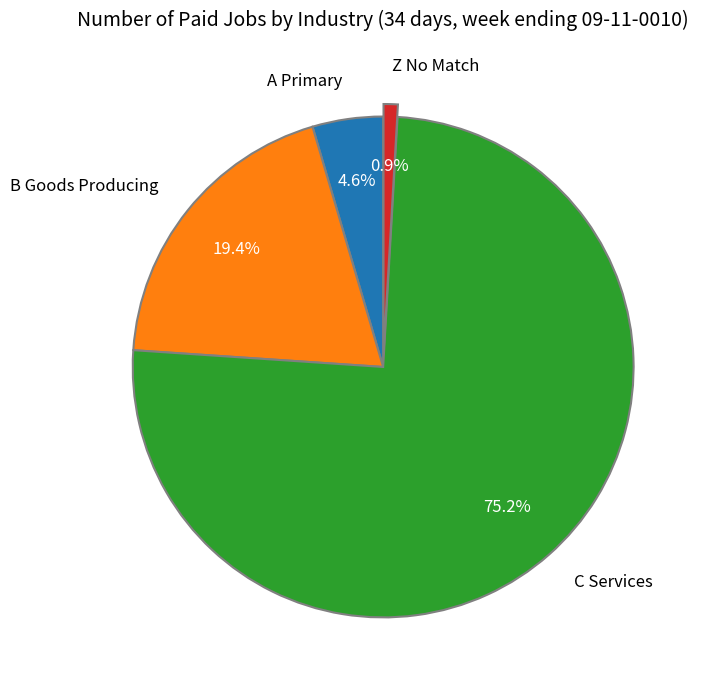

Rank the categories by value from lowest to highest.

Z No Match, A Primary, B Goods Producing, C Services